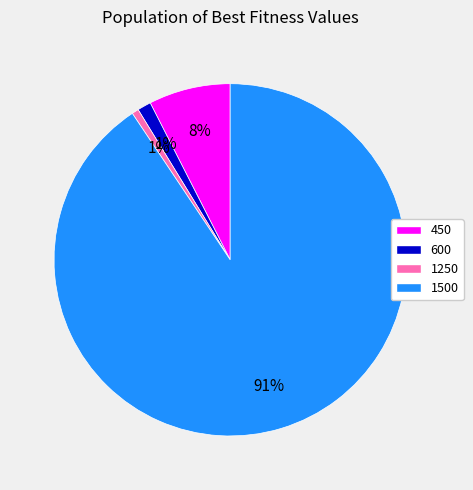

Count the number of slices in the pie.

4